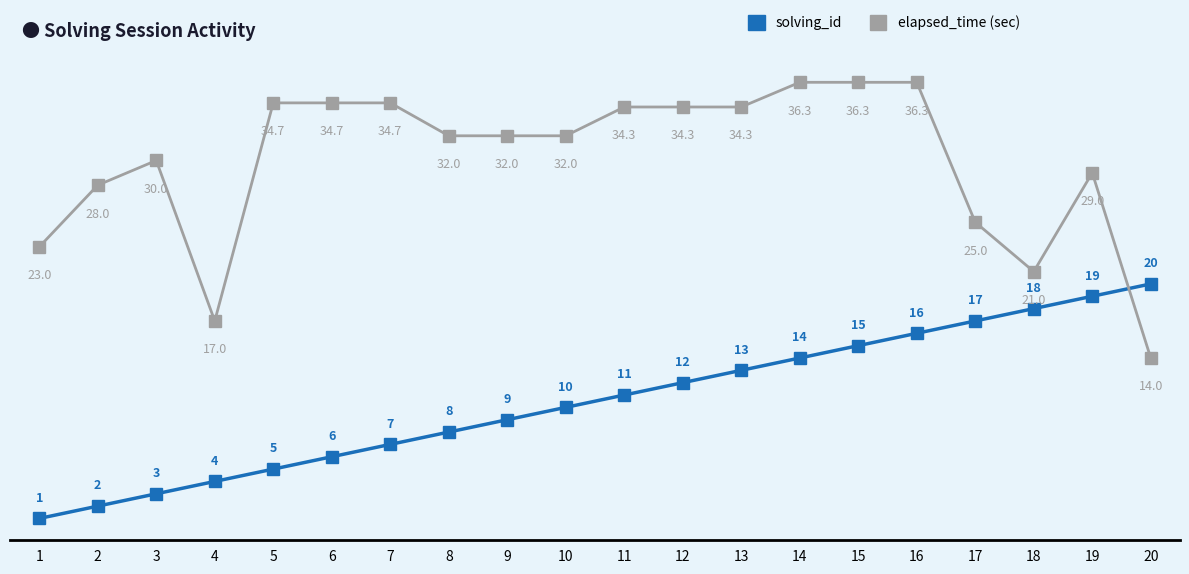

What is the approximate value of elapsed_time (sec) at 4?

17.0